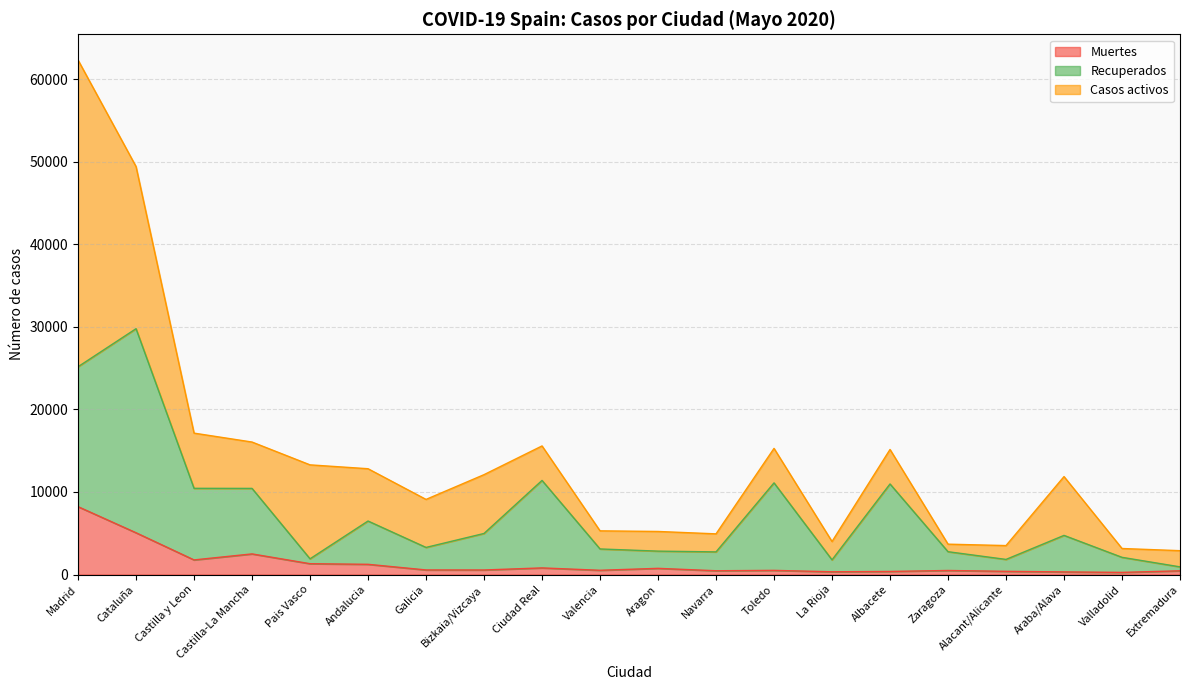

Does the chart display data point markers on the line(s)?

No